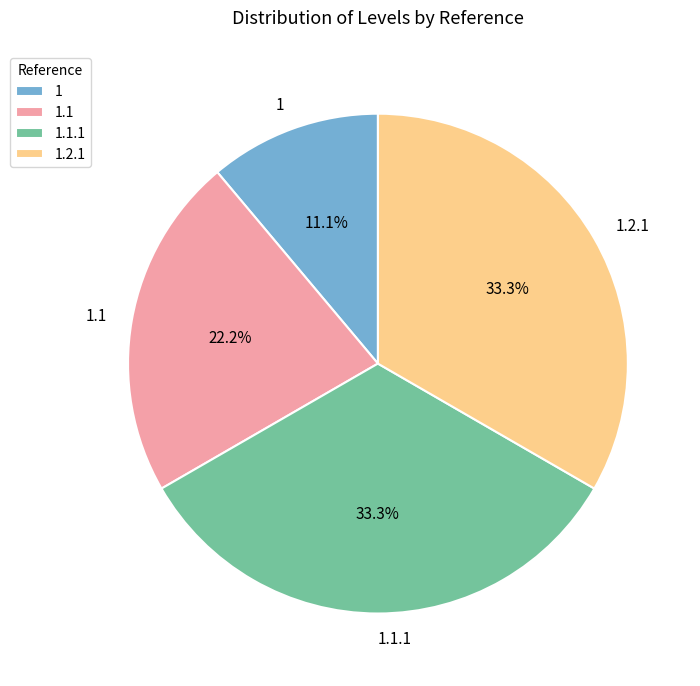

Is 1 the majority of the pie?

No